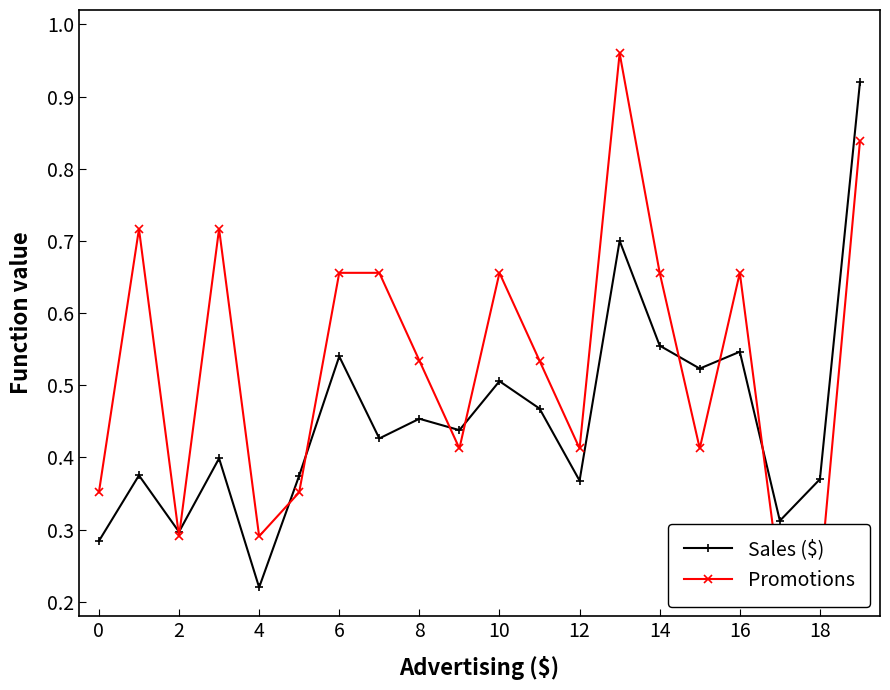

After their last crossing, which series has the higher values: Sales ($) or Promotions?

Sales ($)